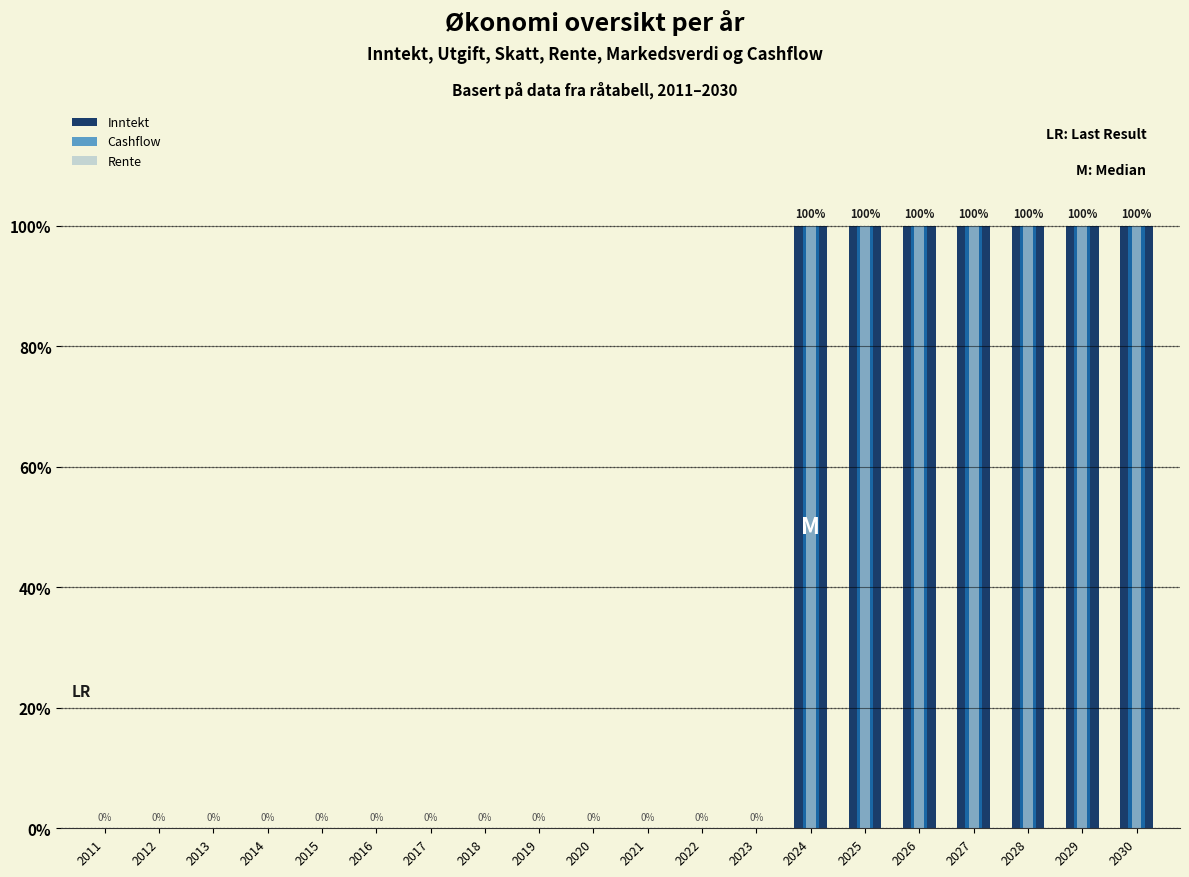

At which category is the sum across all series the highest?

2024